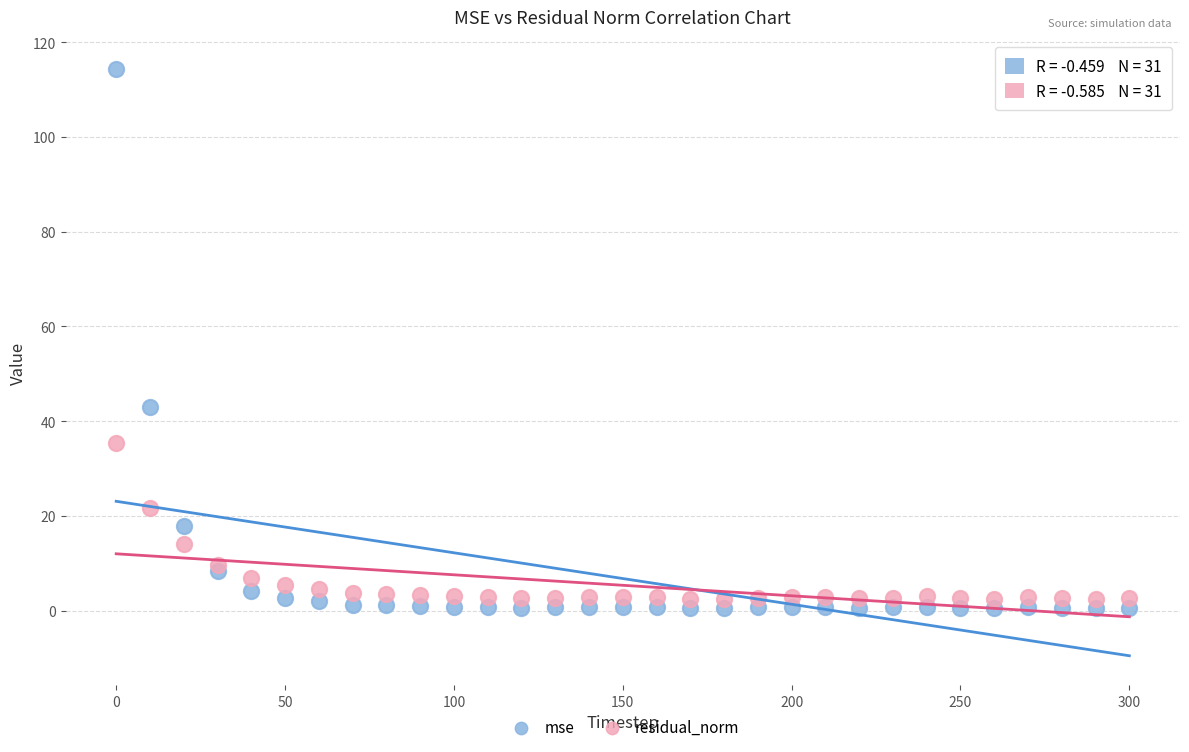

Which series reaches the minimum Y coordinate?

mse